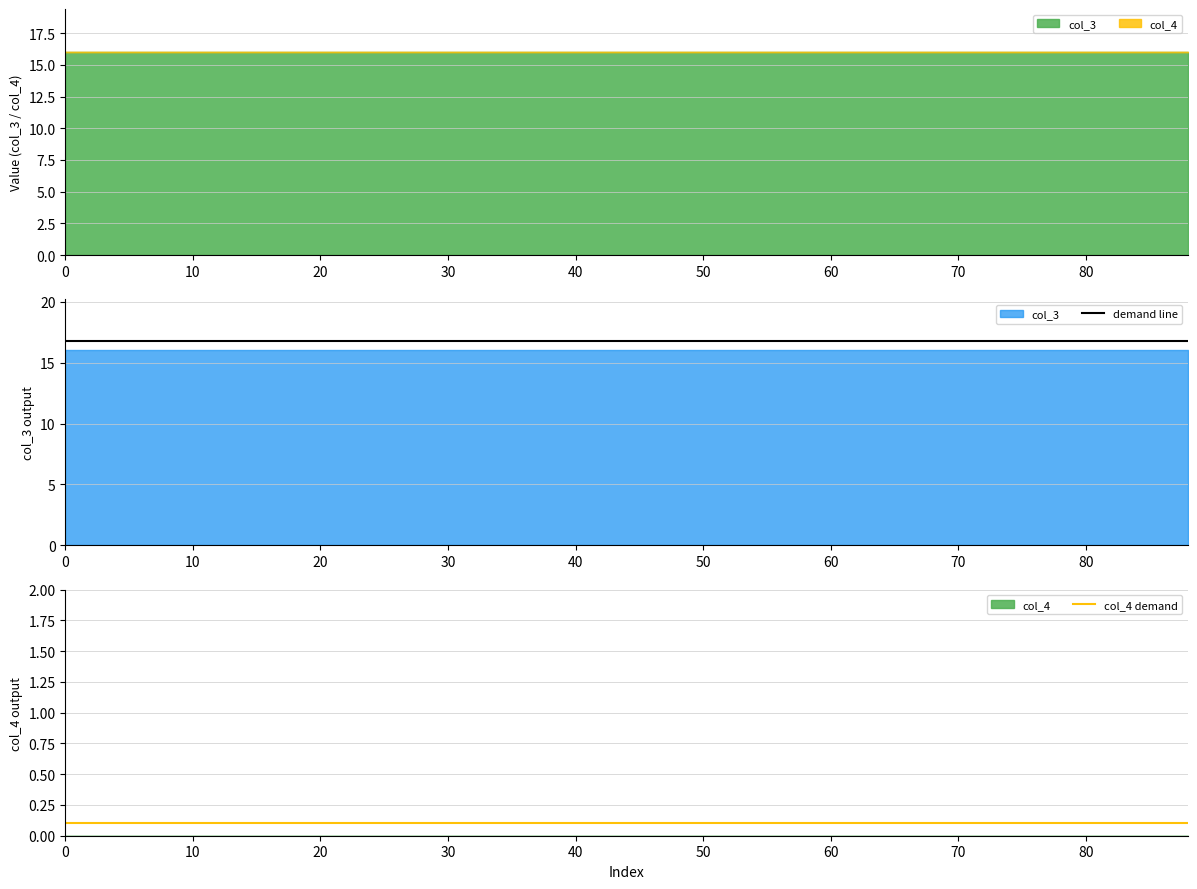

True or false: col_4 demand and demand line intersect in this chart.

False